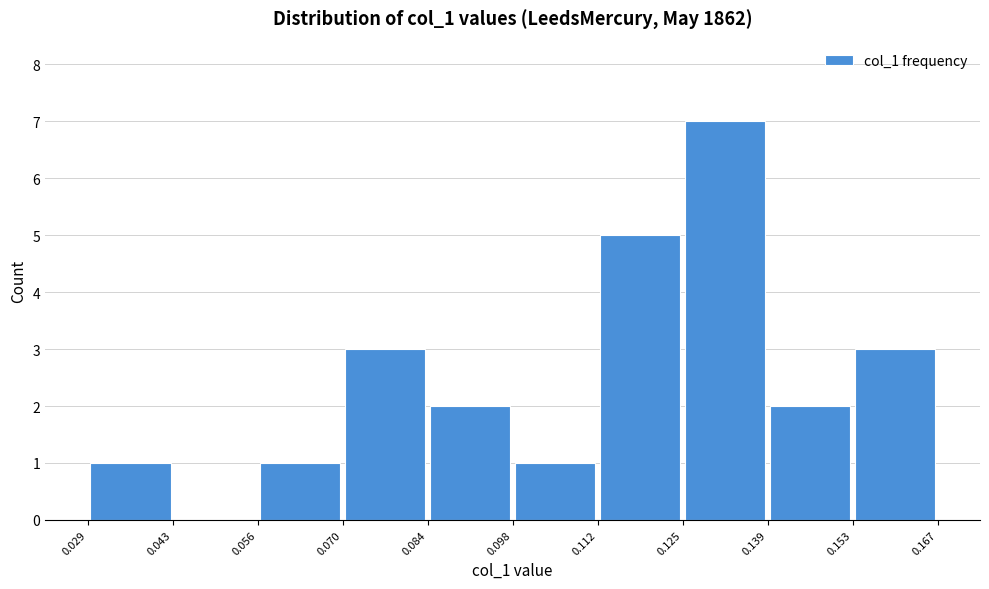

Reading left to right, list every bar in this chart as the range it spans on the x-axis followed by its height. The values are not printed on the chart, so give them approximately, as read against the axis.

0.029 to 0.043: 1
0.043 to 0.056: 0
0.056 to 0.070: 1
0.070 to 0.084: 3
0.084 to 0.098: 2
0.098 to 0.112: 1
0.112 to 0.125: 5
0.125 to 0.139: 7
0.139 to 0.153: 2
0.153 to 0.167: 3